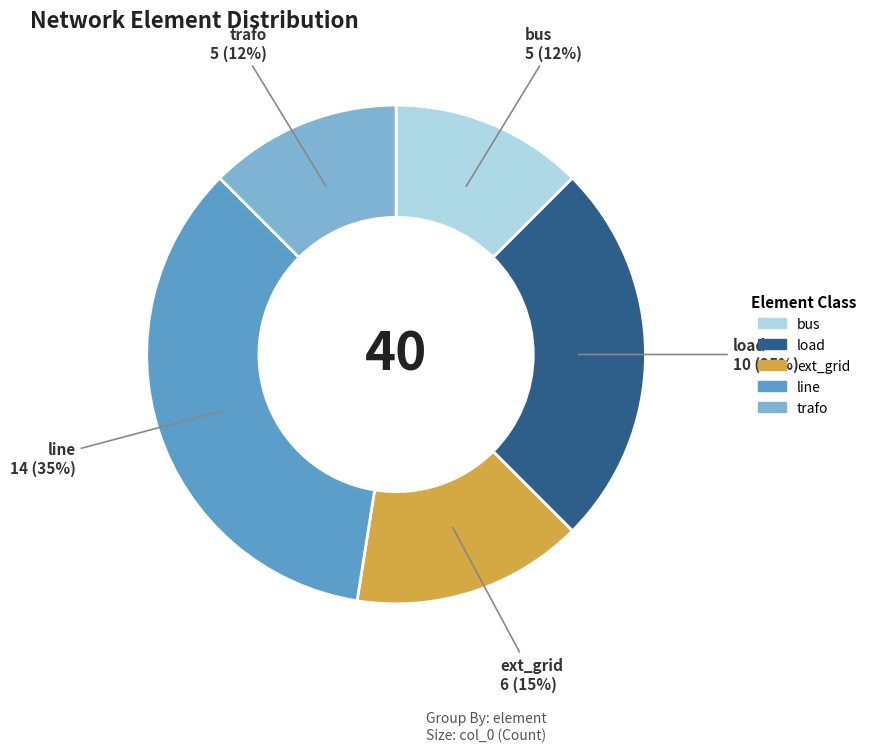

Does line account for over 50% of the chart?

No